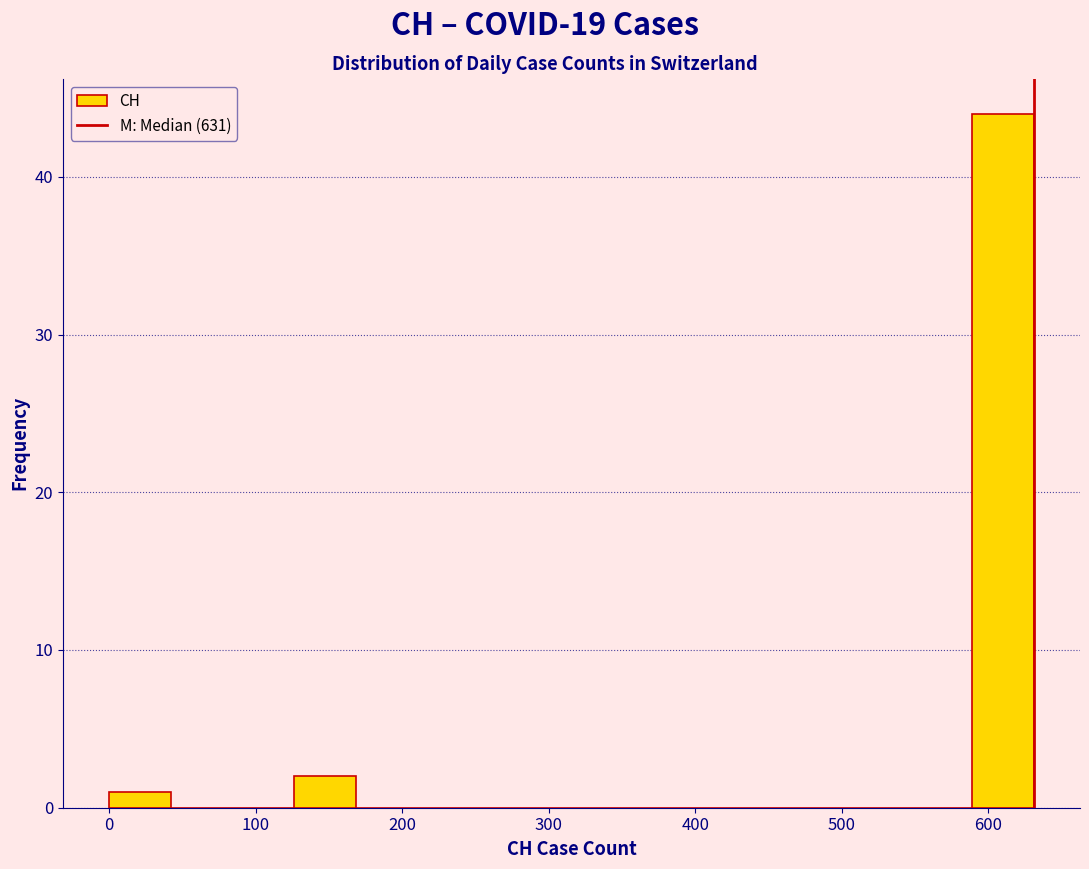

Reading left to right, transcribe this chart: for each bar, give the range it covers on the x-axis and its height. Neither the bar edges nor the heights are printed on the chart, so give them approximately, as read against the axes.

0 to 40: 1
40 to 80: 0
80 to 130: 0
130 to 170: 2
170 to 210: 0
210 to 250: 0
250 to 290: 0
290 to 340: 0
340 to 380: 0
380 to 420: 0
420 to 460: 0
460 to 500: 0
500 to 550: 0
550 to 590: 0
590 to 630: 44